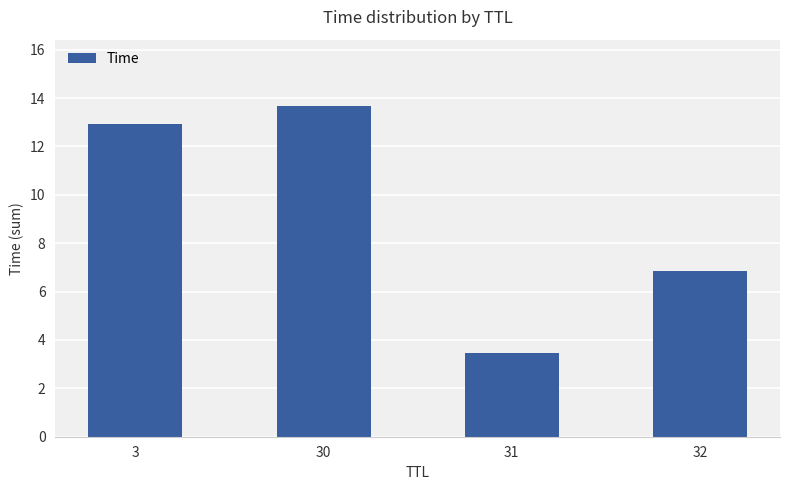

What is the difference between the maximum and minimum values?

10.2